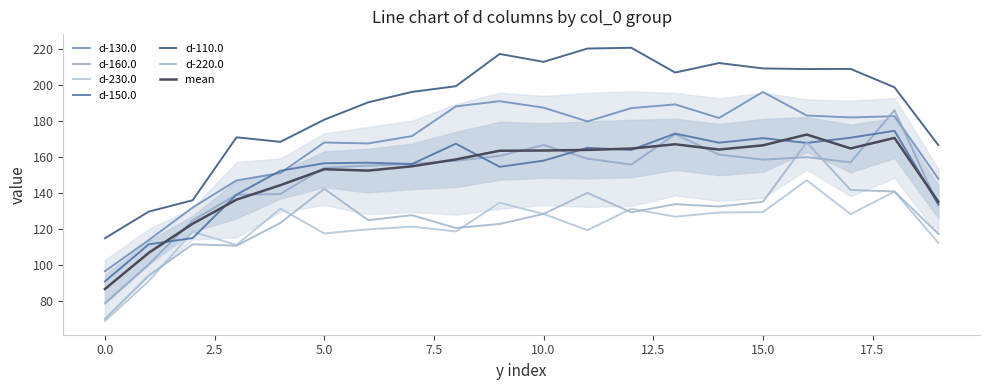

Where is the first local minimum for d-160.0?

12